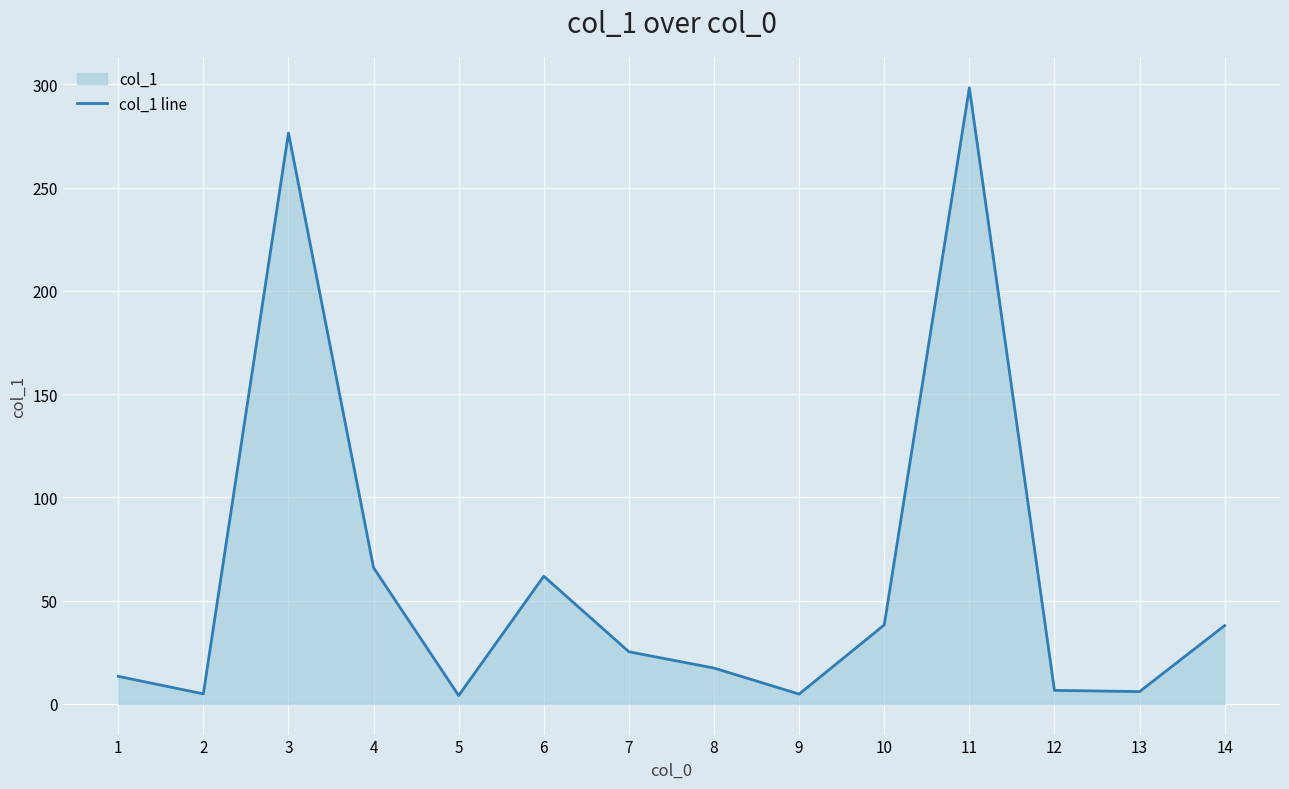

What is the minimum value shown in the chart?

4.0